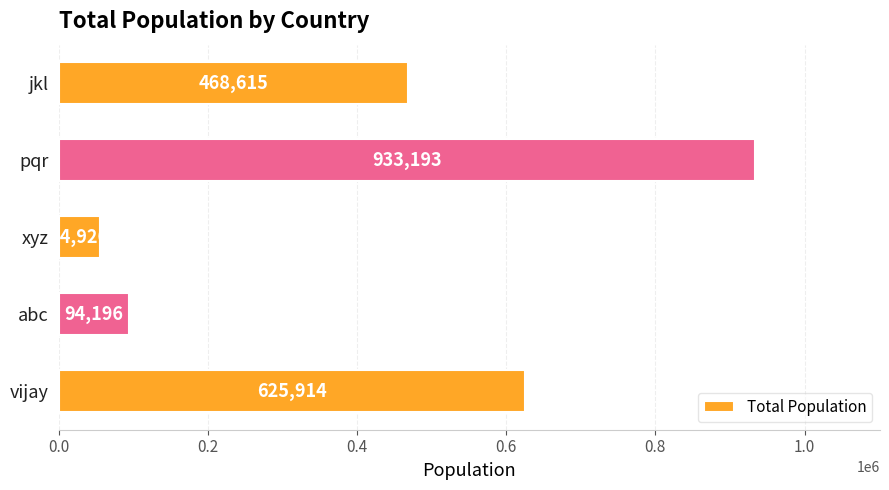

Rank the categories by value from lowest to highest.

xyz, abc, jkl, vijay, pqr